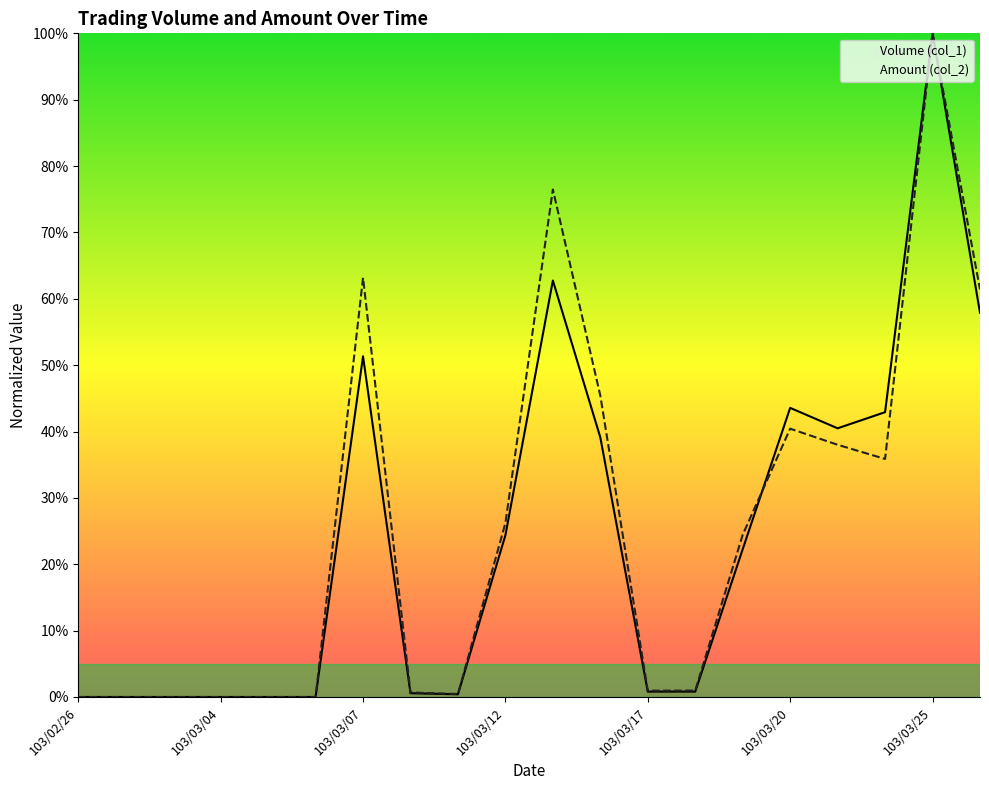

How many values in the Amount (col_2) series exceed 0?

14